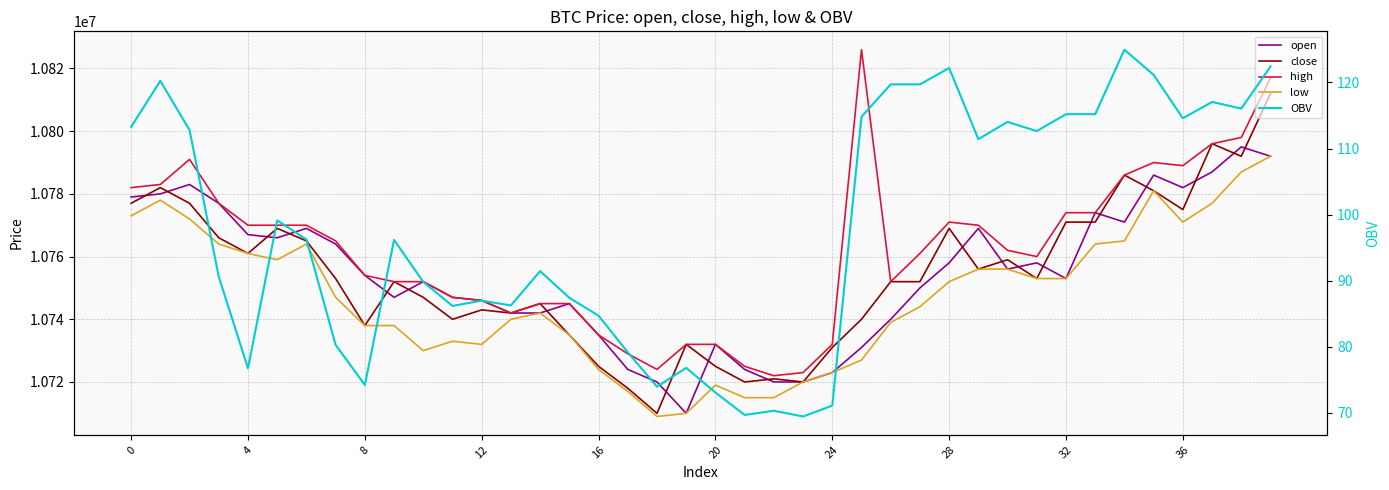

At which category does the chart reach its peak across all series?

25